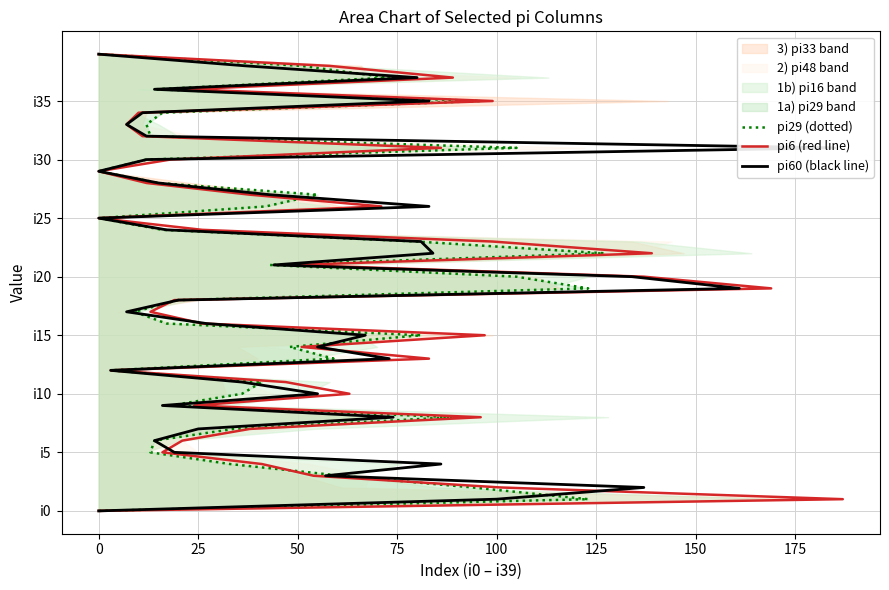

How many lines are shown in the chart?

3